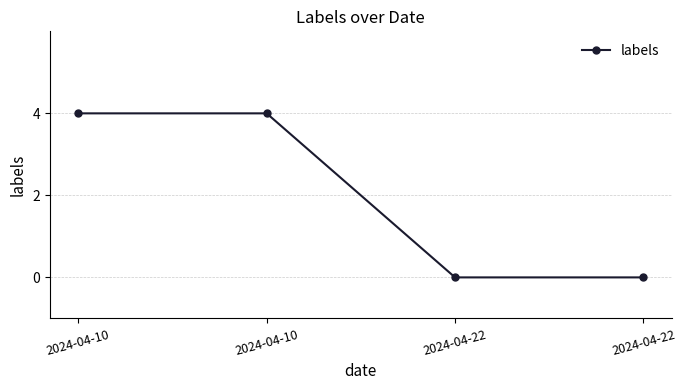

True or false: the data has more than 2 interior local peaks.

False